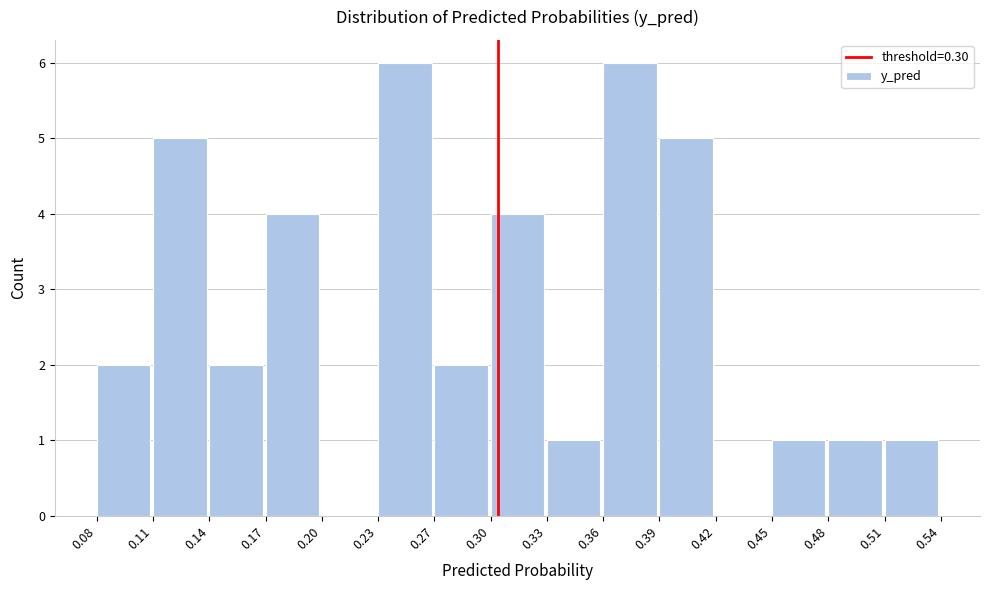

Reading left to right, list every bar in this chart as the range it spans on the x-axis followed by its height. The values are not printed on the chart, so give them approximately, as read against the axis.

0.08 to 0.11: 2
0.11 to 0.14: 5
0.14 to 0.17: 2
0.17 to 0.20: 4
0.20 to 0.23: 0
0.23 to 0.27: 6
0.27 to 0.30: 2
0.30 to 0.33: 4
0.33 to 0.36: 1
0.36 to 0.39: 6
0.39 to 0.42: 5
0.42 to 0.45: 0
0.45 to 0.48: 1
0.48 to 0.51: 1
0.51 to 0.54: 1